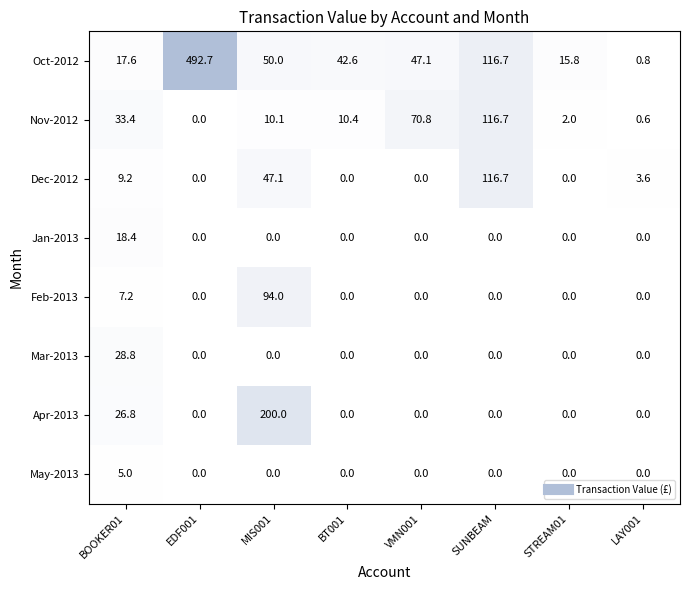

List the labels in order of Oct-2012 value, smallest first.

LAY001, STREAM01, BOOKER01, BT001, VMN001, MIS001, SUNBEAM, EDF001